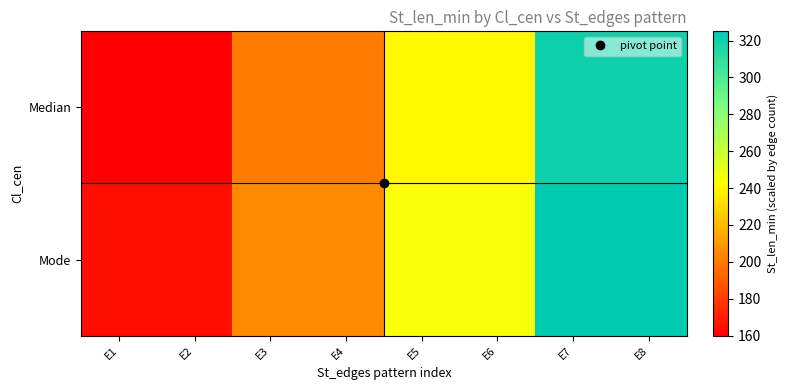

What is the smallest value displayed?

160